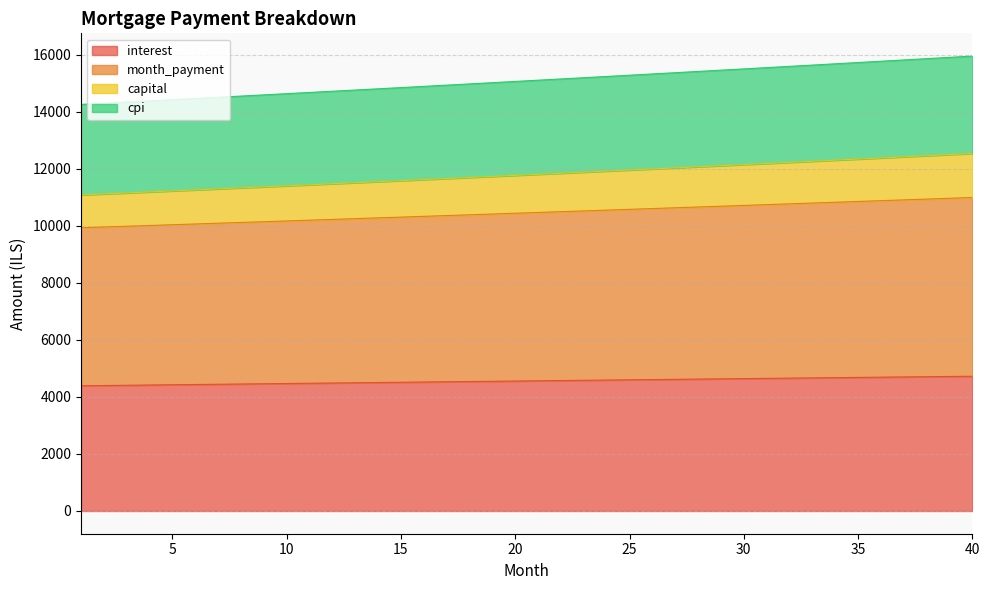

What is the value of the capital point at the 17th from the left?

14928.0